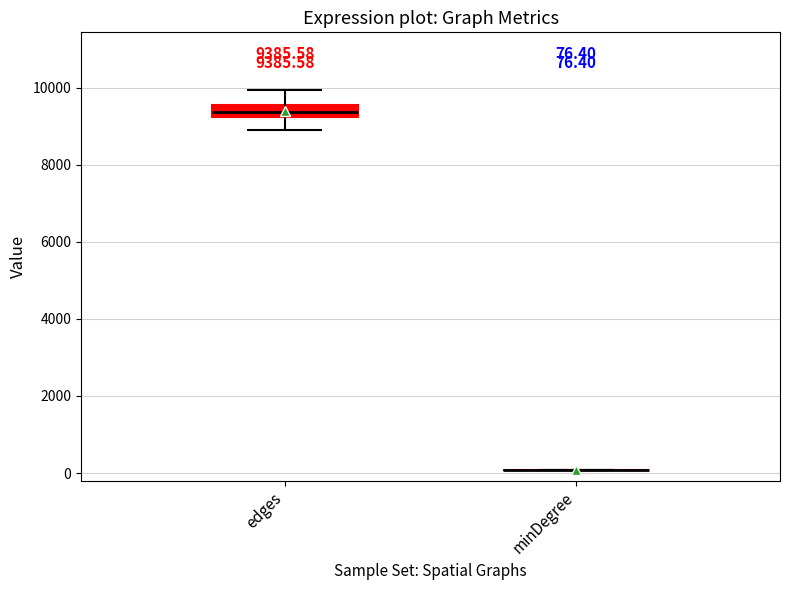

Which box is the tallest, from its lower edge to its upper edge?

edges